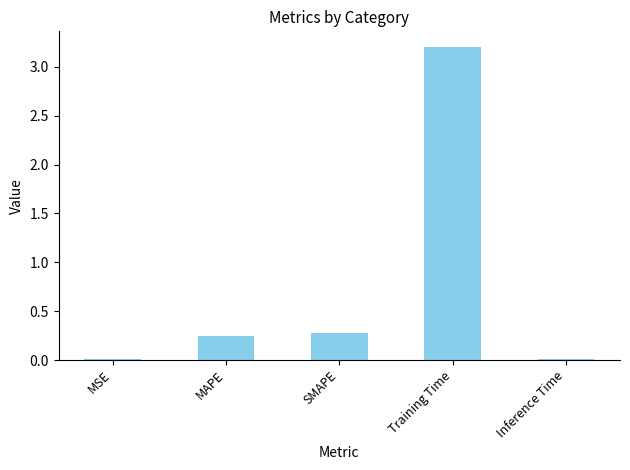

The value at Training Time is 3.2. True or false?

True